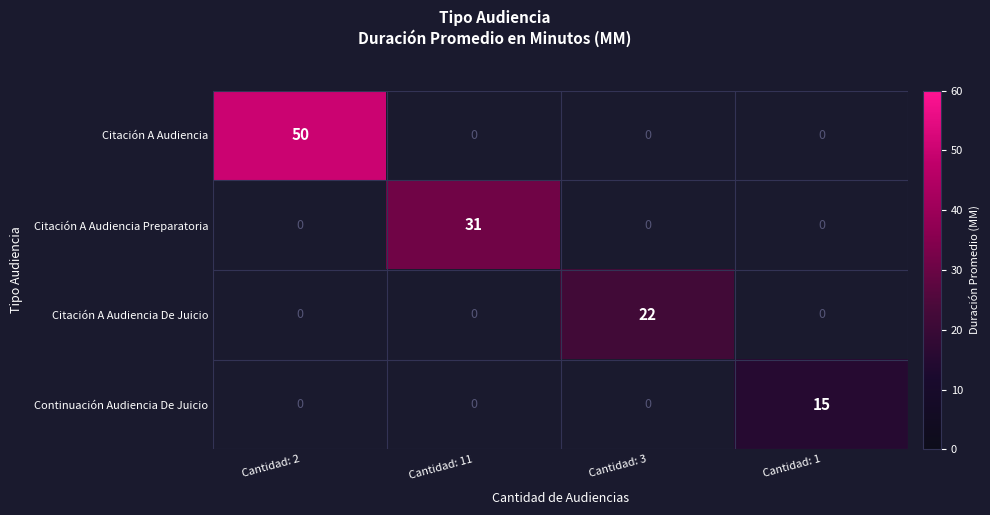

True or false: Citación A Audiencia has a value of 50 at Cantidad: 2.

True